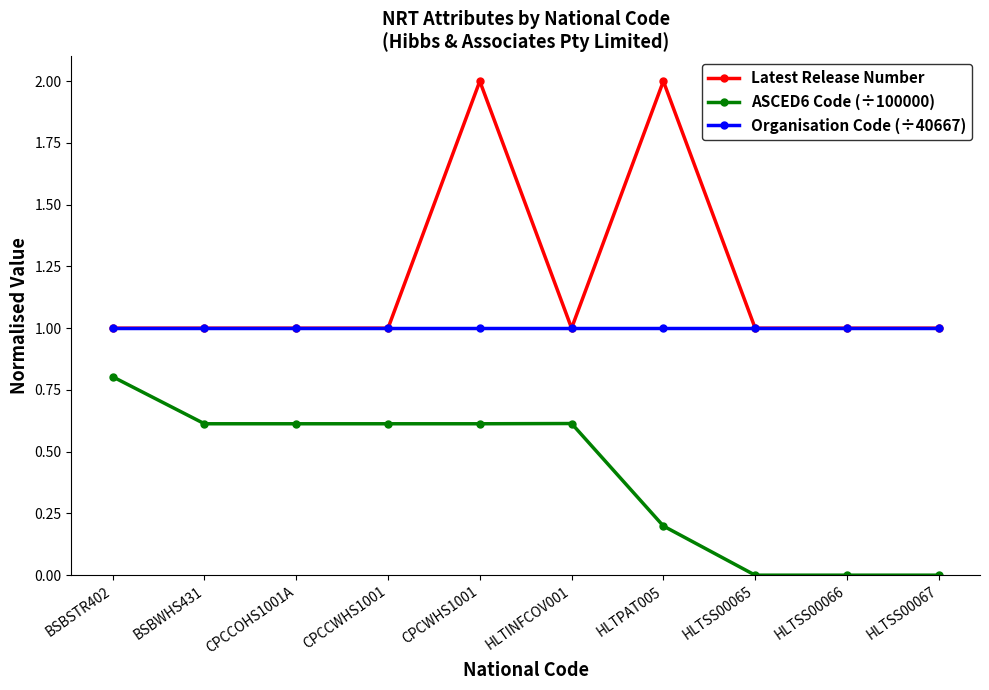

Is the value of ASCED6 Code (÷100000) at CPCCWHS1001 greater than the value of Organisation Code (÷40667) at BSBSTR402?

No